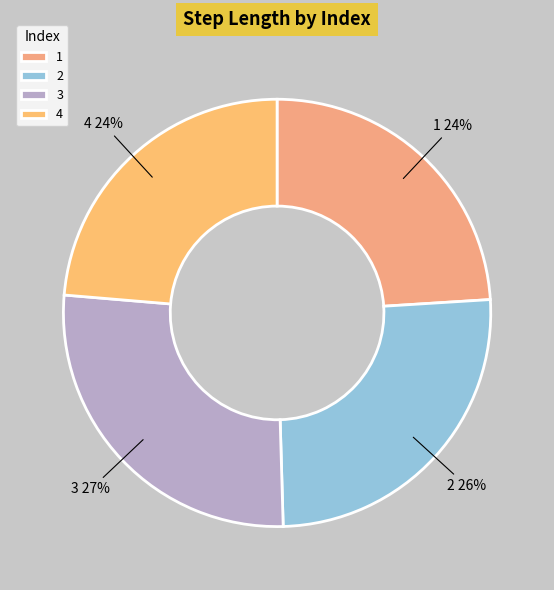

Is the sum of 4 and 1 greater than half?

No